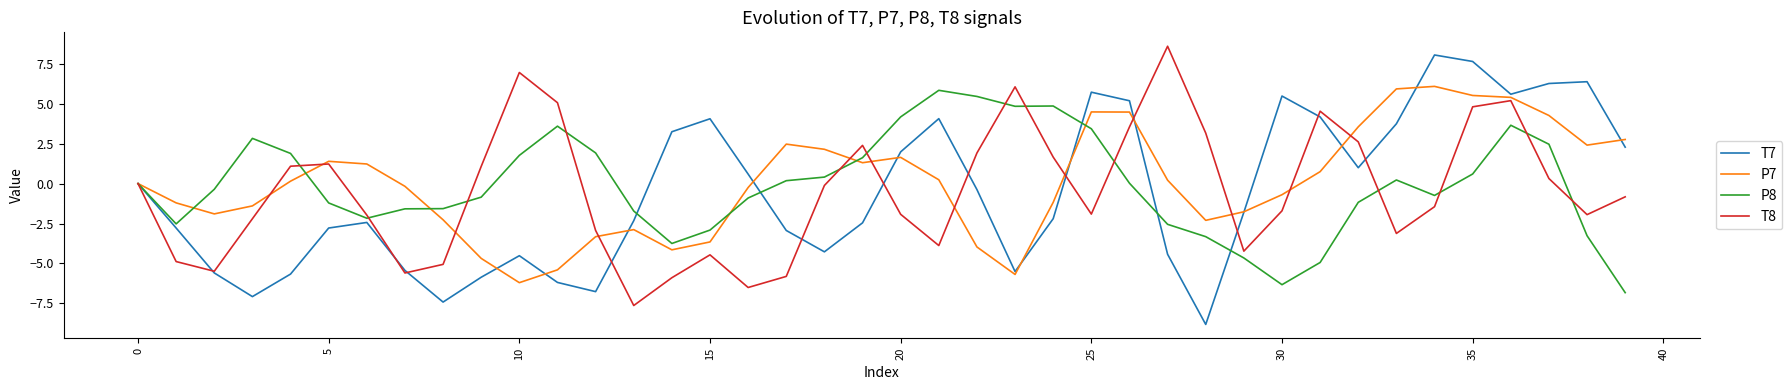

Which series has the largest range (max minus min)?

T7